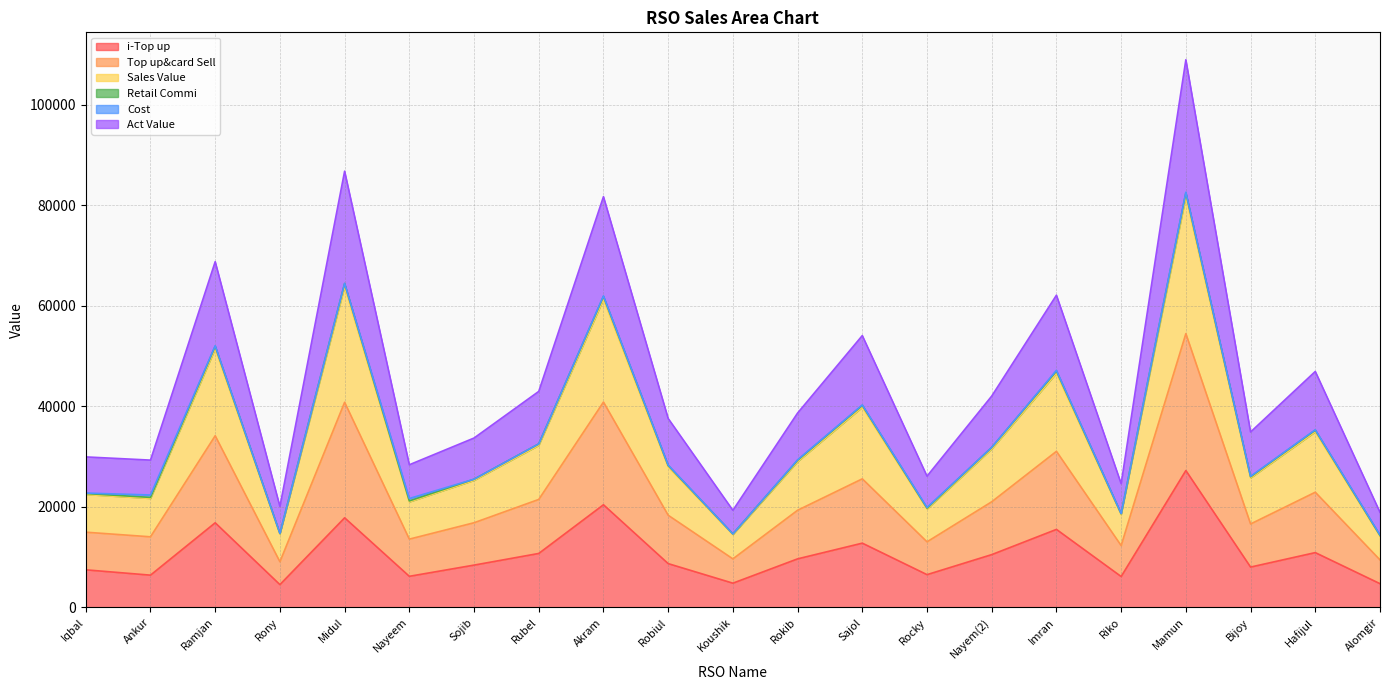

The Retail Commi series shows 19972.4 at Nayem(2). True or false?

False